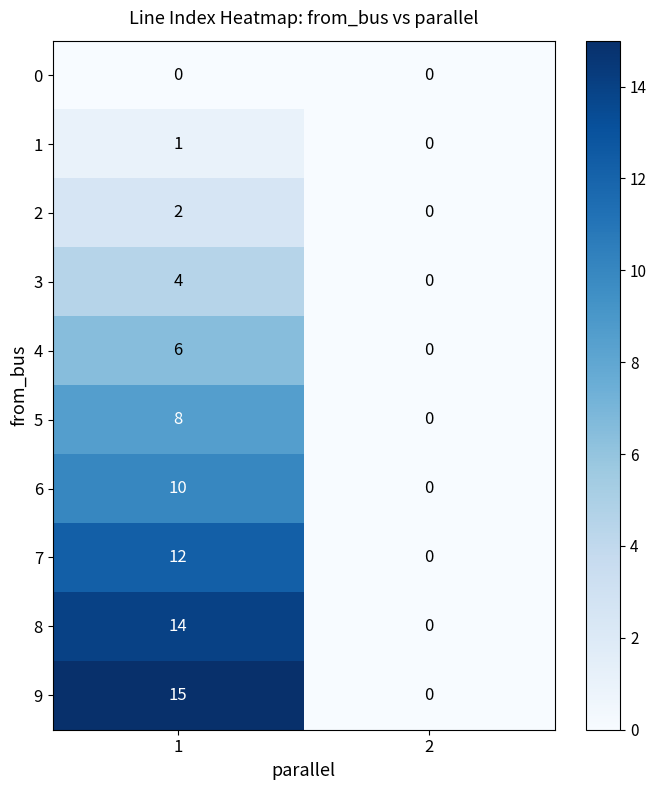

What is the difference between the 9 values at 2 and 1?

15